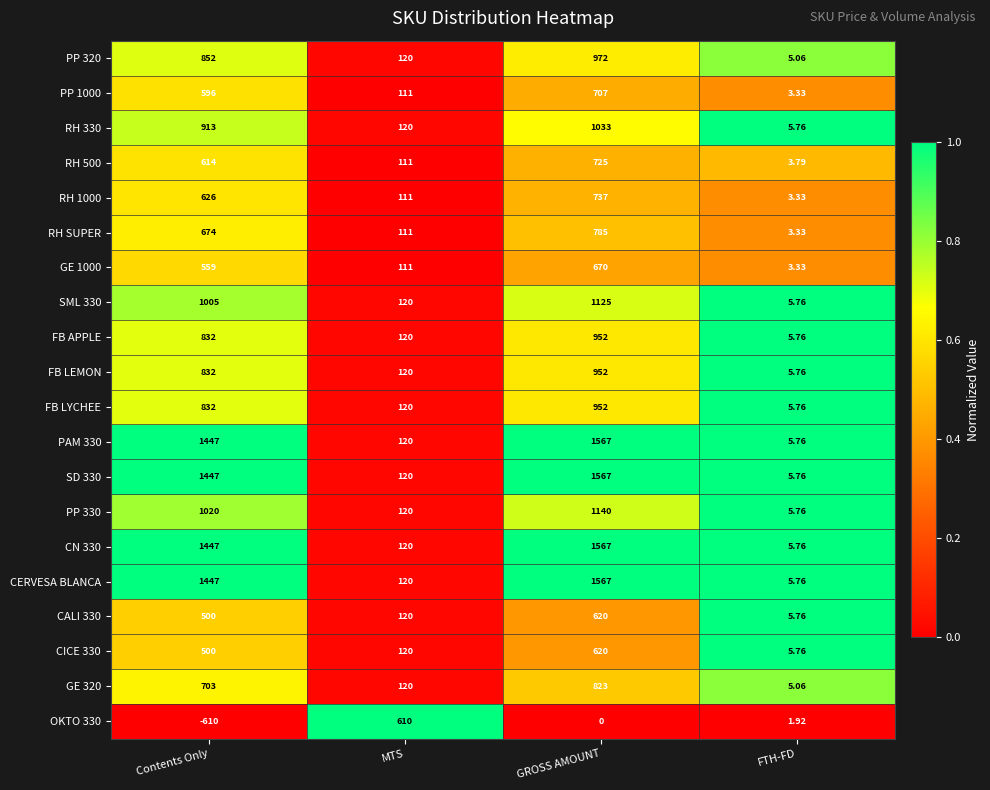

Which category has the highest value in the PAM 330 series?

GROSS AMOUNT